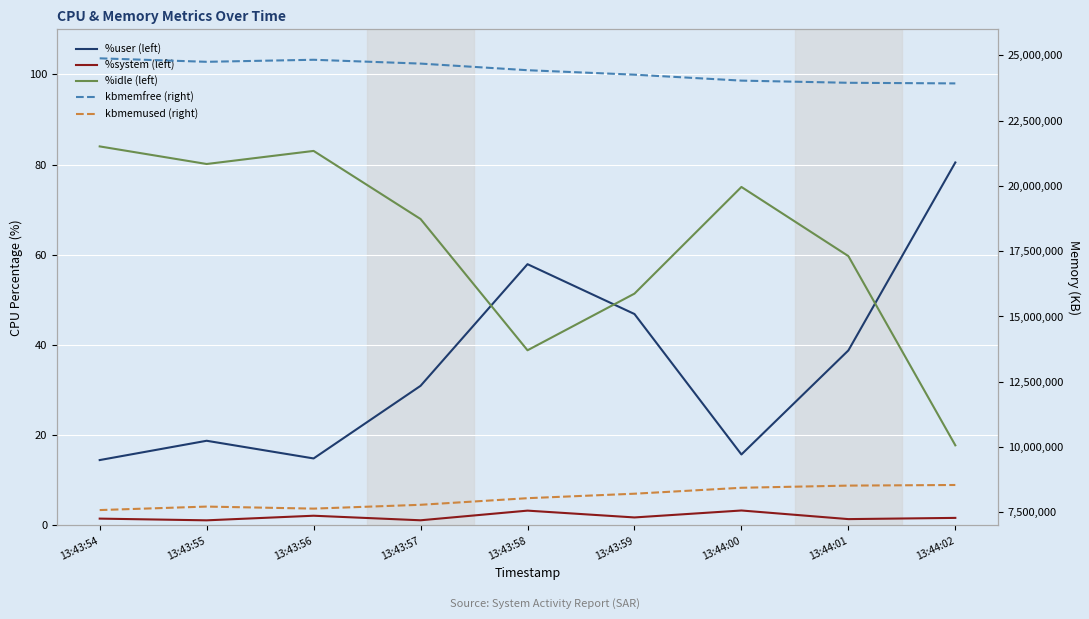

Which series changed the most between 13:43:55 and 13:43:57?

kbmemfree (right)